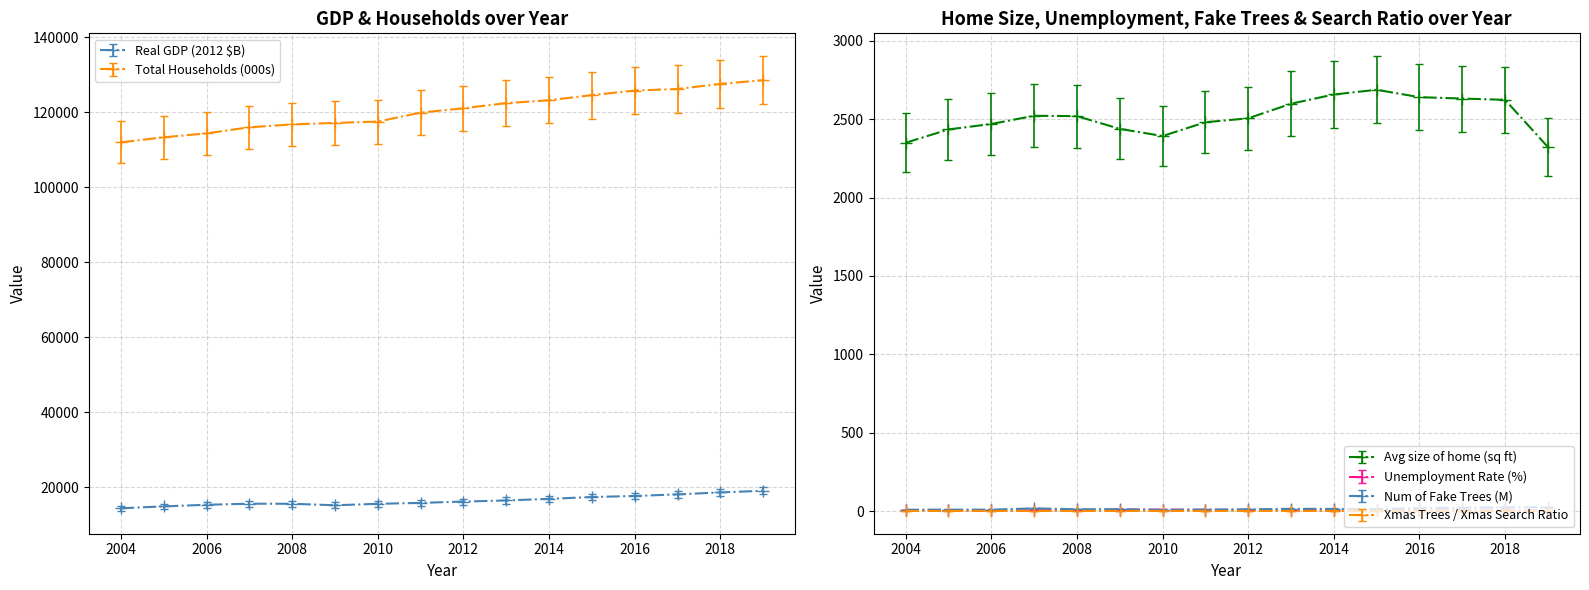

How many values in the Real GDP (2012 $B) series exceed 16197?

8